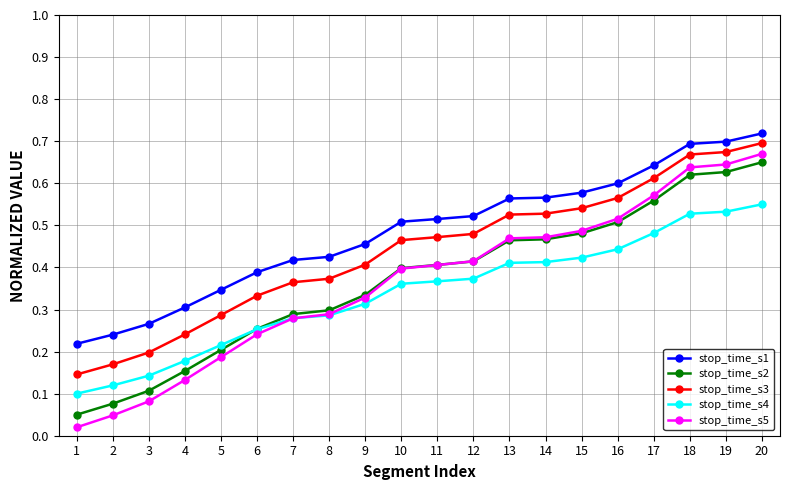

Between 4 and 20, which series saw the biggest shift?

stop_time_s5